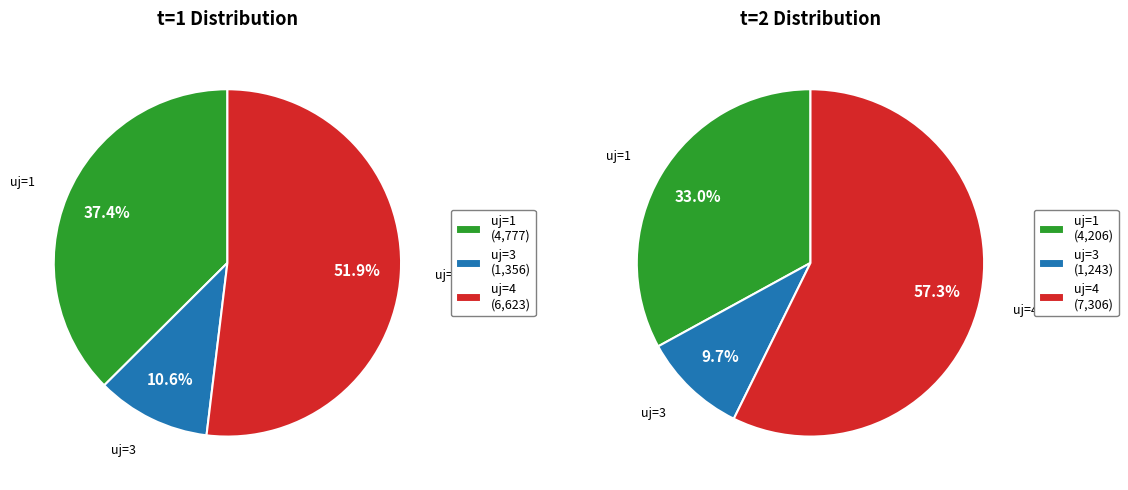

True or false: uj=1 accounts for 37% of the total.

True